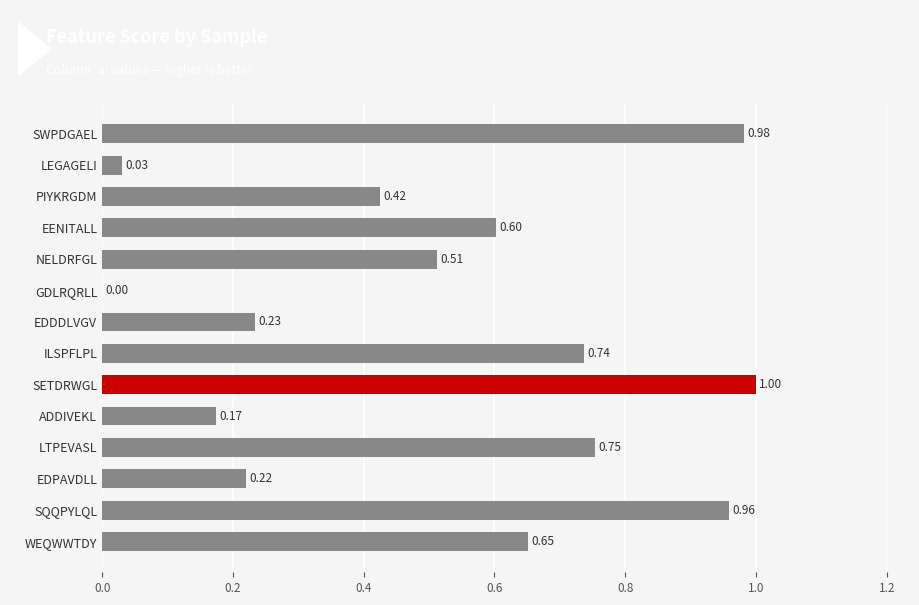

Which label corresponds to the largest value in the chart?

SETDRWGL